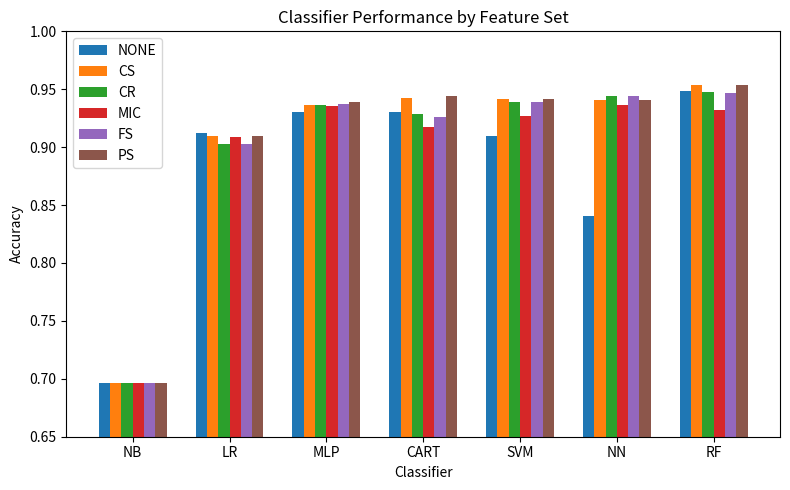

What is the difference between the maximum and minimum values in the PS series?

0.3